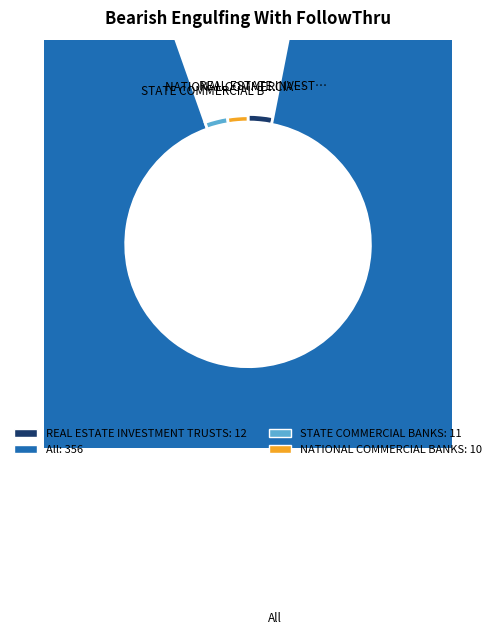

How many segments does this pie chart have?

4